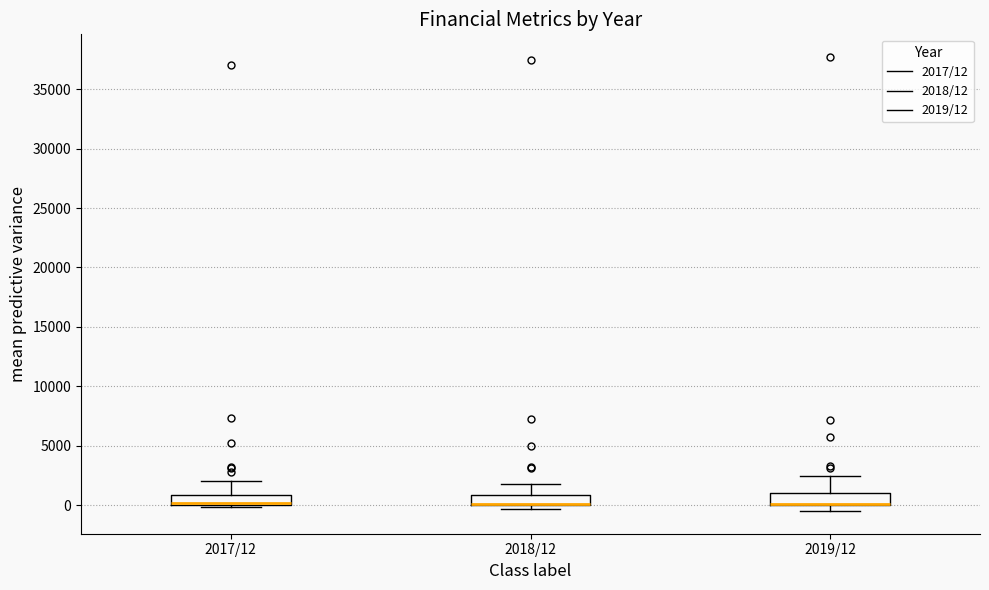

Where is the upper edge of the box for 2019/12 on the y-axis? The values are not printed on the chart, so give them approximately, as read against the axis.

1000